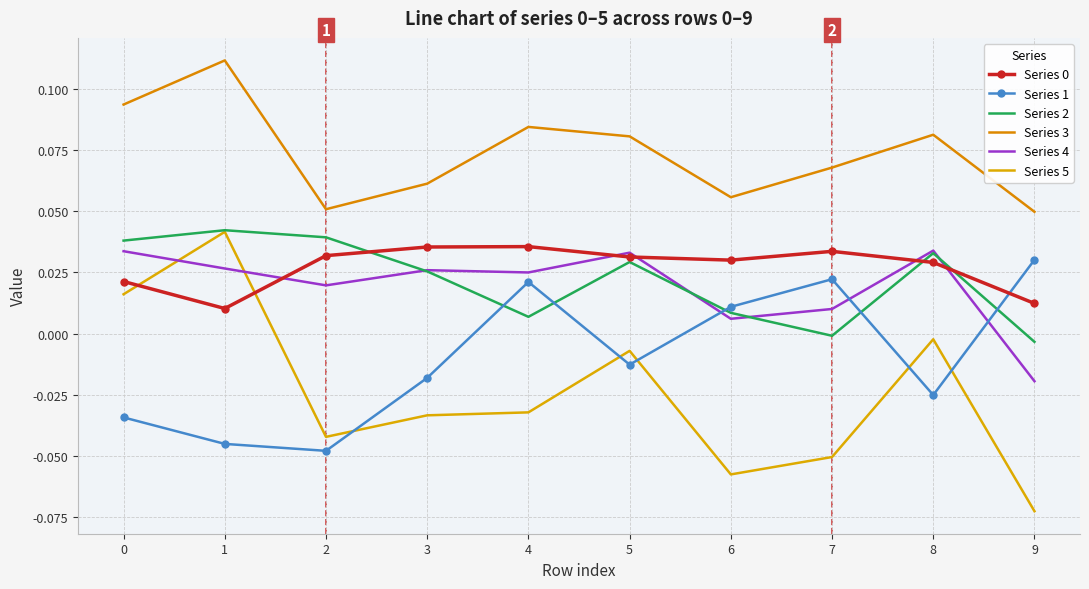

At which label does Series 2 reach its peak?

1